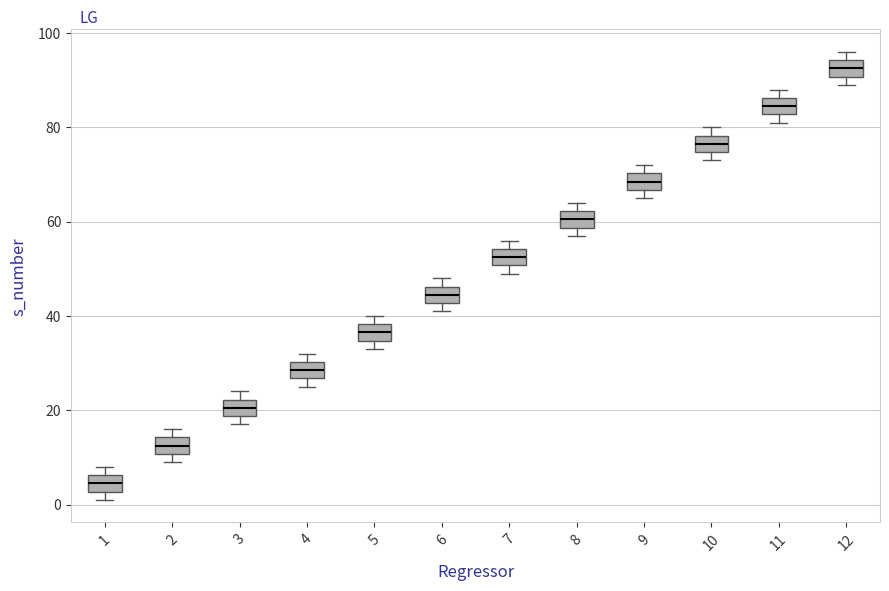

Reading left to right, read every box against the y-axis: the position of its median line, the range the box covers, and the ends of its whiskers. The values are not printed on the chart, so give them approximately, as read against the axis.

1: median 4, box 2 to 6, whiskers 2 (just below the box's lower edge) to 8
2: median 12, box 10 to 14, whiskers 10 (just below the box's lower edge) to 16
3: median 20, box 18 to 22, whiskers 18 (just below the box's lower edge) to 24
4: median 28, box 26 to 30, whiskers 26 (just below the box's lower edge) to 32
5: median 36, box 34 to 38, whiskers 34 (just below the box's lower edge) to 40
6: median 44, box 42 to 46, whiskers 42 (just below the box's lower edge) to 48
7: median 52, box 50 to 54, whiskers 50 (just below the box's lower edge) to 56
8: median 60, box 58 to 62, whiskers 58 (just below the box's lower edge) to 64
9: median 68, box 66 to 70, whiskers 66 (just below the box's lower edge) to 72
10: median 76, box 74 to 78, whiskers 74 (just below the box's lower edge) to 80
11: median 84, box 82 to 86, whiskers 82 (just below the box's lower edge) to 88
12: median 92, box 90 to 94, whiskers 90 (just below the box's lower edge) to 96